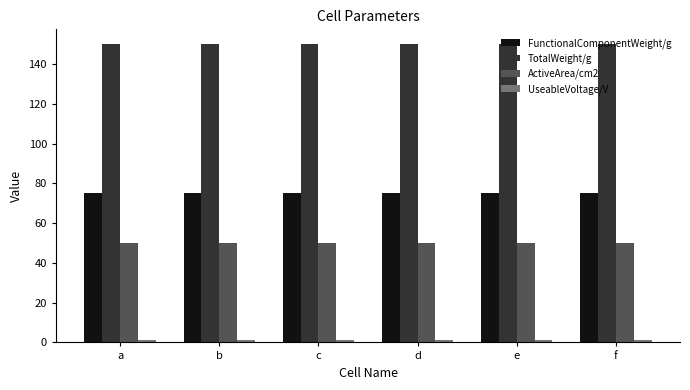

The value of TotalWeight/g at c is 150. True or false?

True